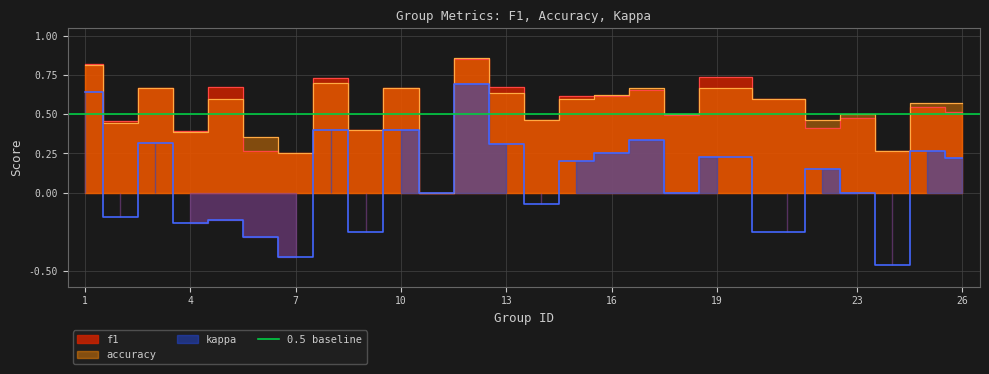

Reading left to right, list all the values displayed in this chart.

f1: 1=0.8	2=0.5	3=0.7	4=0.4	5=0.7	6=0.3	7=0.2	8=0.7	9=0.4	10=0.7	11=0.0	12=0.9	13=0.7	14=0.5	15=0.6	16=0.6	17=0.7	18=0.5	19=0.7	21=0.6	22=0.4	23=0.5	24=0.3	25=0.5	26=0.5
accuracy: 1=0.8	2=0.4	3=0.7	4=0.4	5=0.6	6=0.4	7=0.2	8=0.7	9=0.4	10=0.7	11=0.0	12=0.9	13=0.6	14=0.5	15=0.6	16=0.6	17=0.7	18=0.5	19=0.7	21=0.6	22=0.5	23=0.5	24=0.3	25=0.6	26=0.6
kappa: 1=0.6	2=-0.2	3=0.3	4=-0.2	5=-0.2	6=-0.3	7=-0.4	8=0.4	9=-0.2	10=0.4	11=0.0	12=0.7	13=0.3	14=-0.1	15=0.2	16=0.2	17=0.3	18=0.0	19=0.2	21=-0.2	22=0.1	23=0.0	24=-0.5	25=0.3	26=0.2